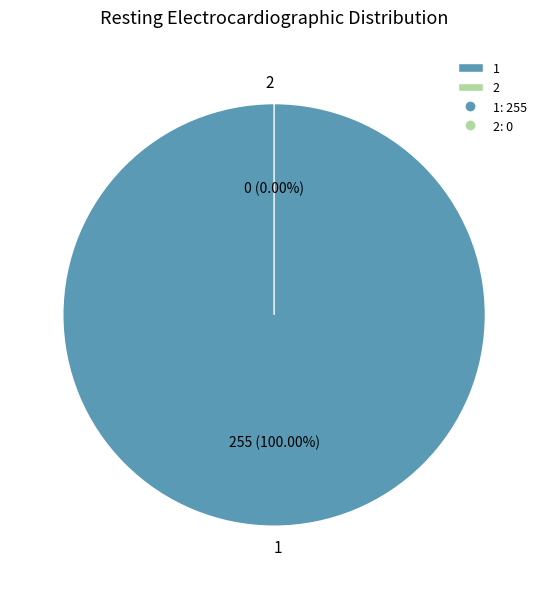

What is the smallest slice in the pie chart?

2